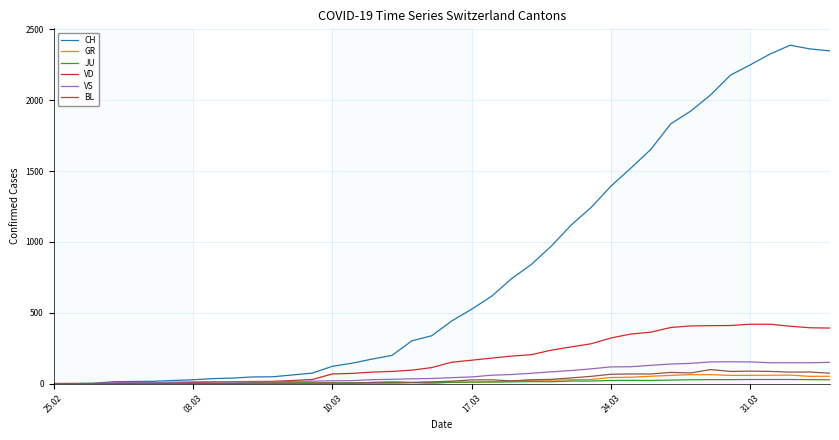

How many series are shown in this chart?

6